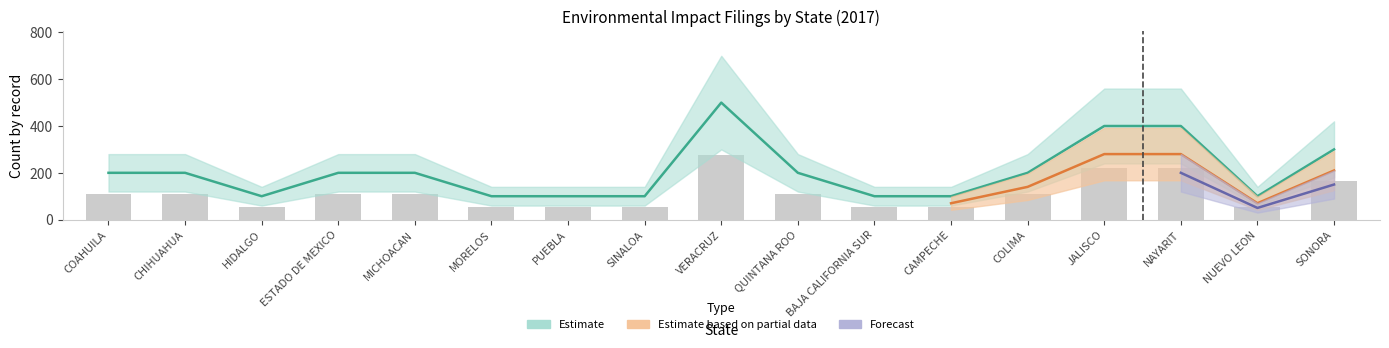

How many values exceed 110?

10